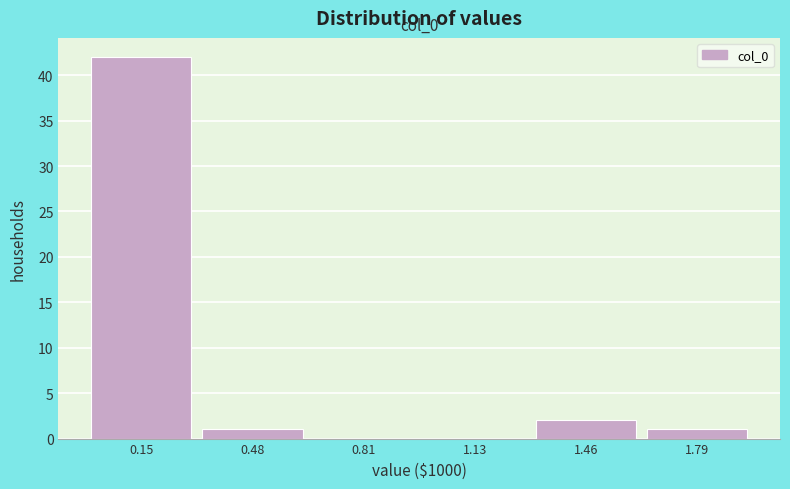

Which range on the x-axis has the tallest bar?

0.00 to 0.35